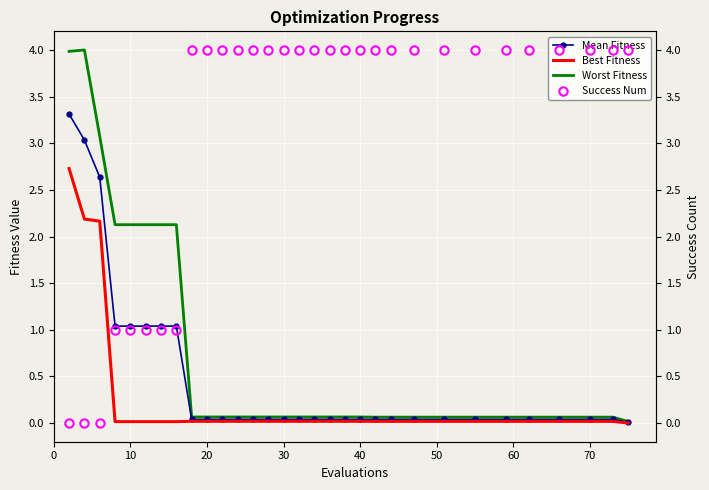

True or false: Best Fitness and Worst Fitness intersect in this chart.

False